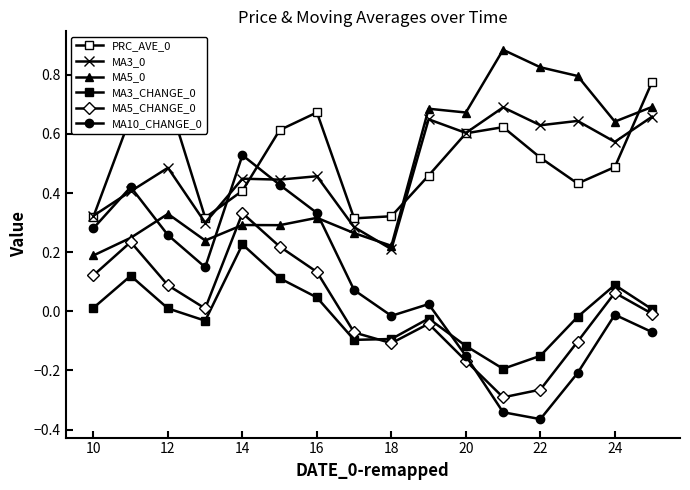

In MA3_CHANGE_0, how many points are lower than both neighbors (excluding endpoints)?

3